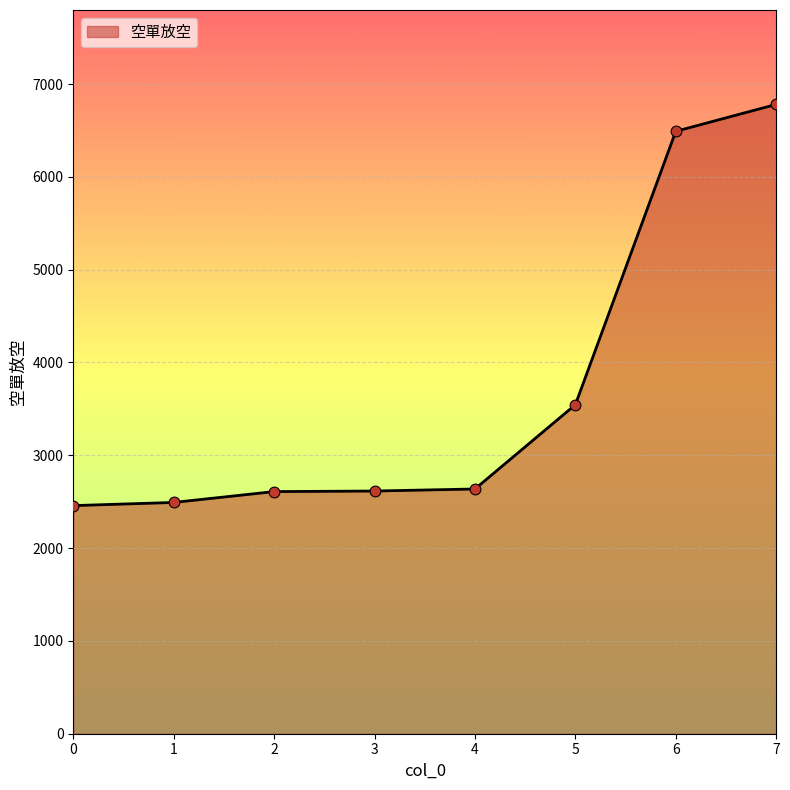

What is the change in value from 1 to 4?

+145